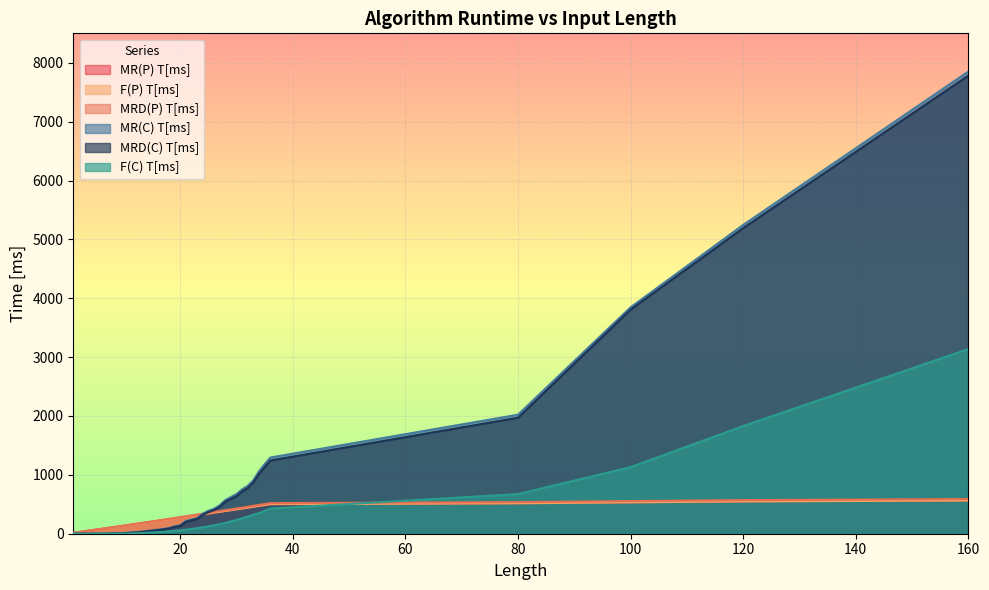

What is the sum of all MRD(C) T[ms] values?

29154